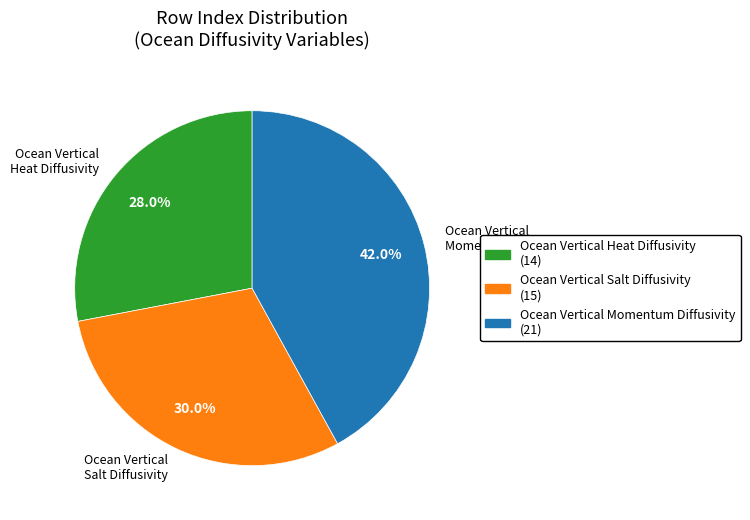

How many slices are in this pie chart?

3